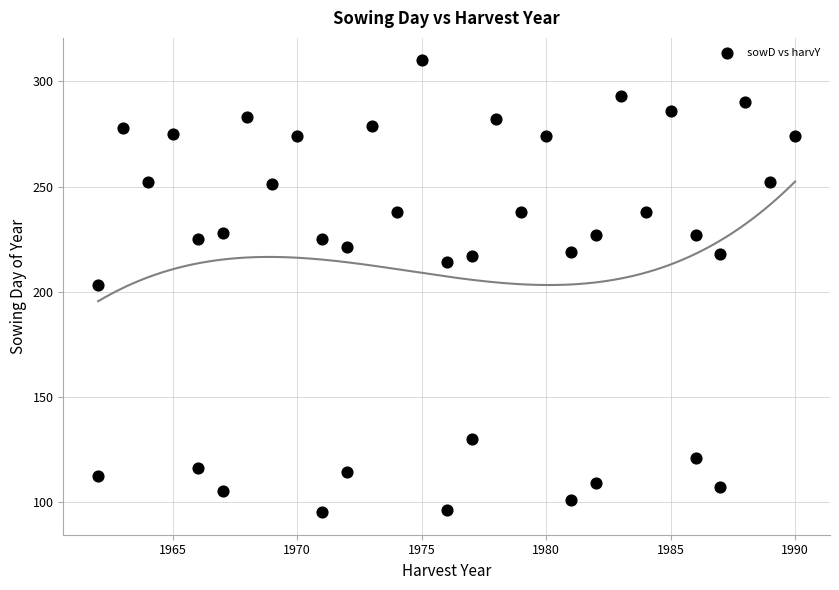

What is the range of X values (max minus min)?

28